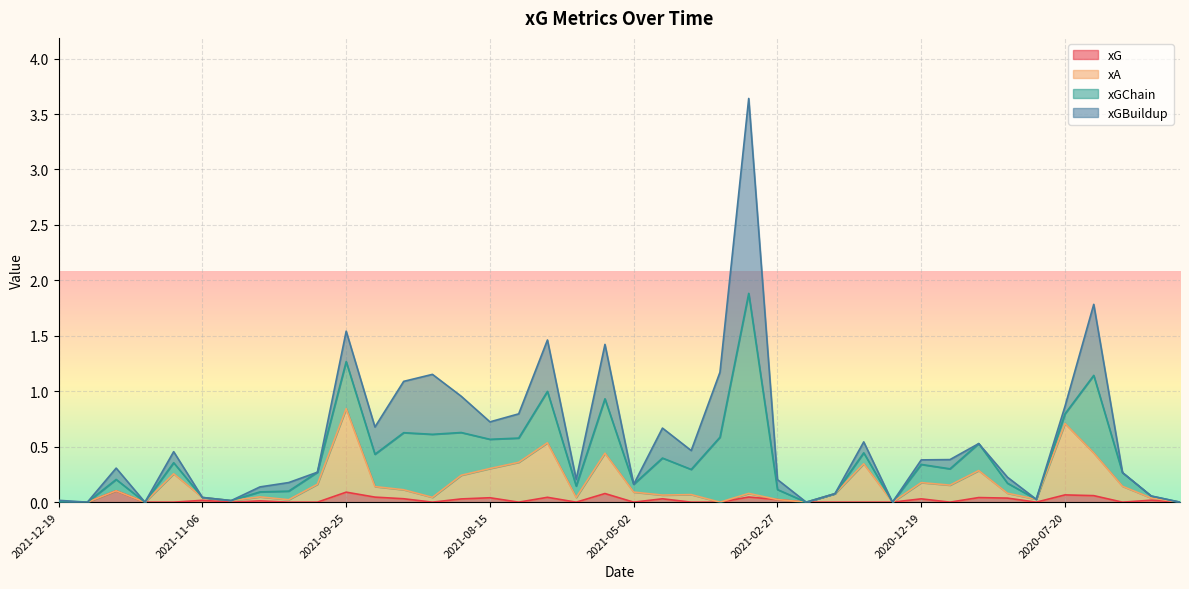

What is the maximum value for xA?

0.8